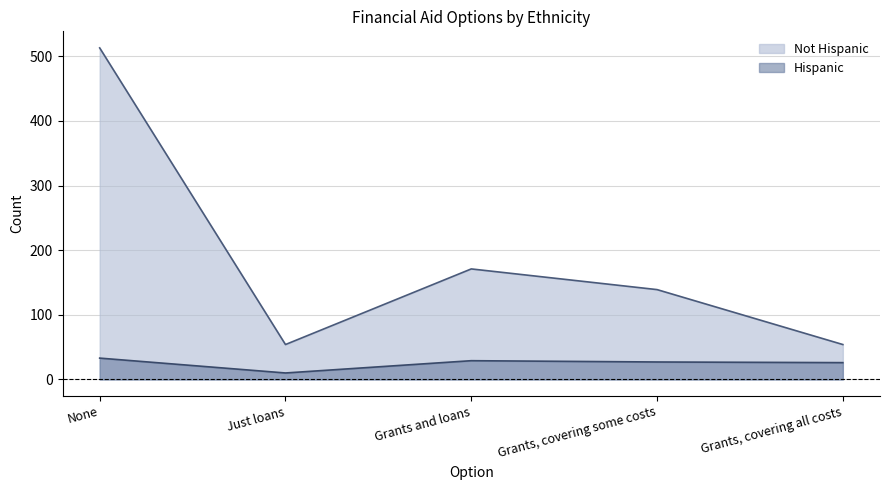

The Not Hispanic series shows 513 at None. True or false?

True